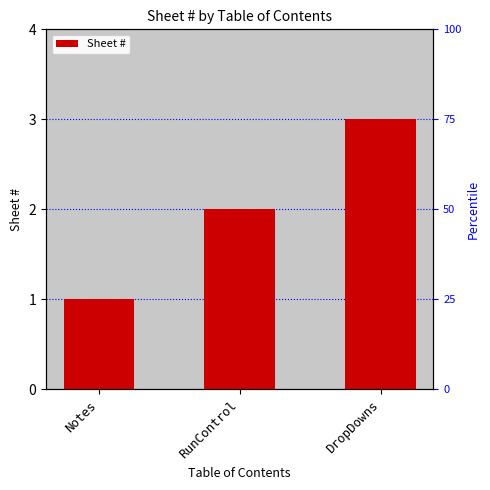

Count the number of categories in the chart.

3